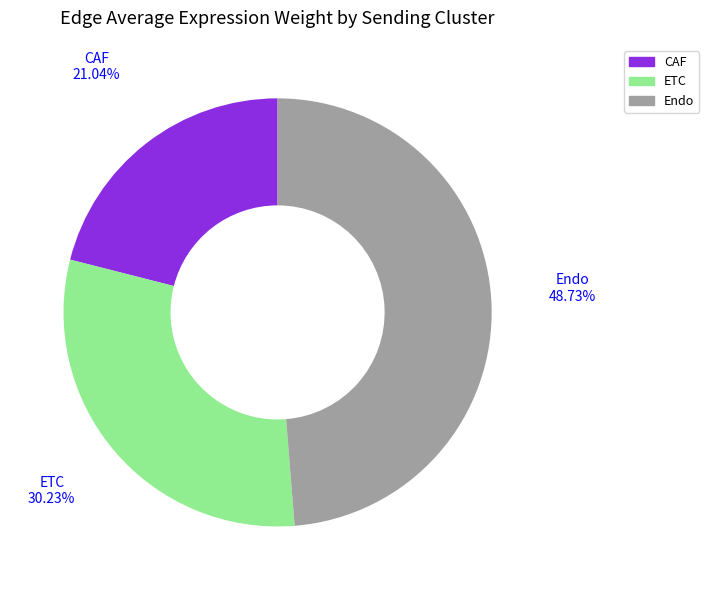

Combined, what portion of the pie is Endo and CAF?

69.8%